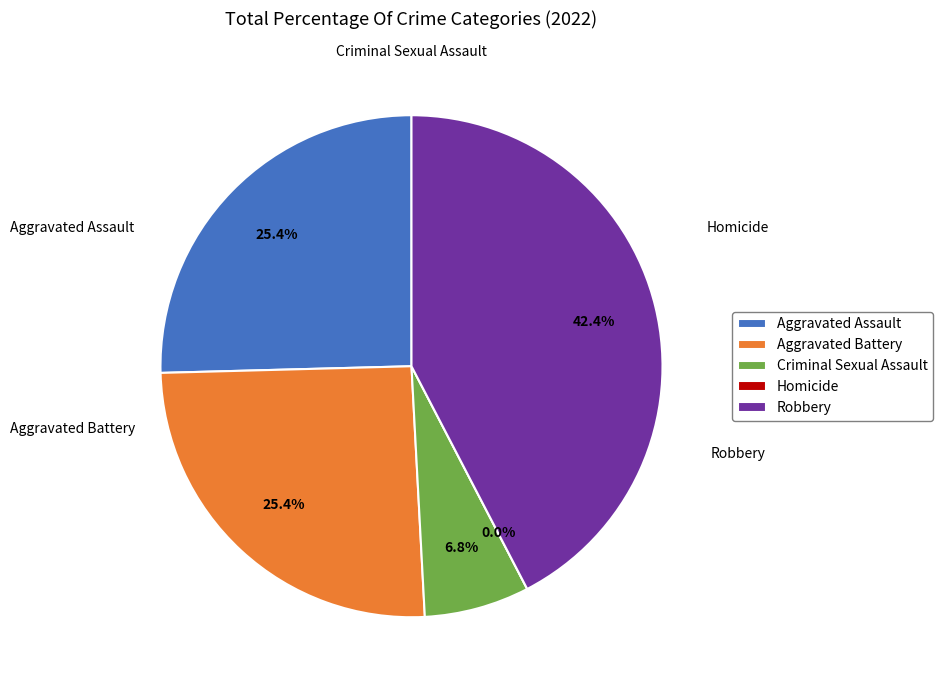

Count the number of slices in the pie.

5